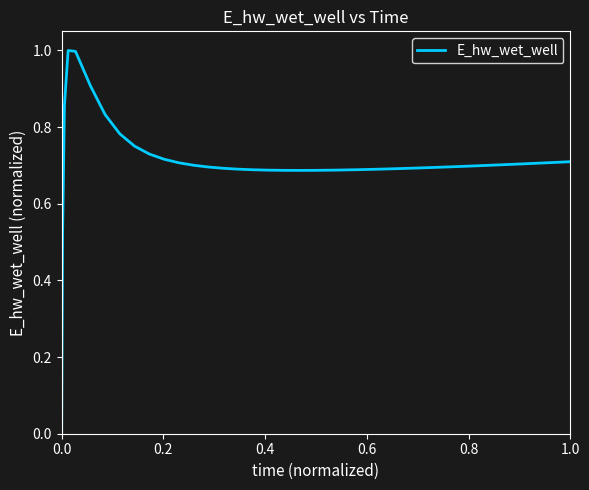

What is the difference between the maximum and minimum values?

1.0